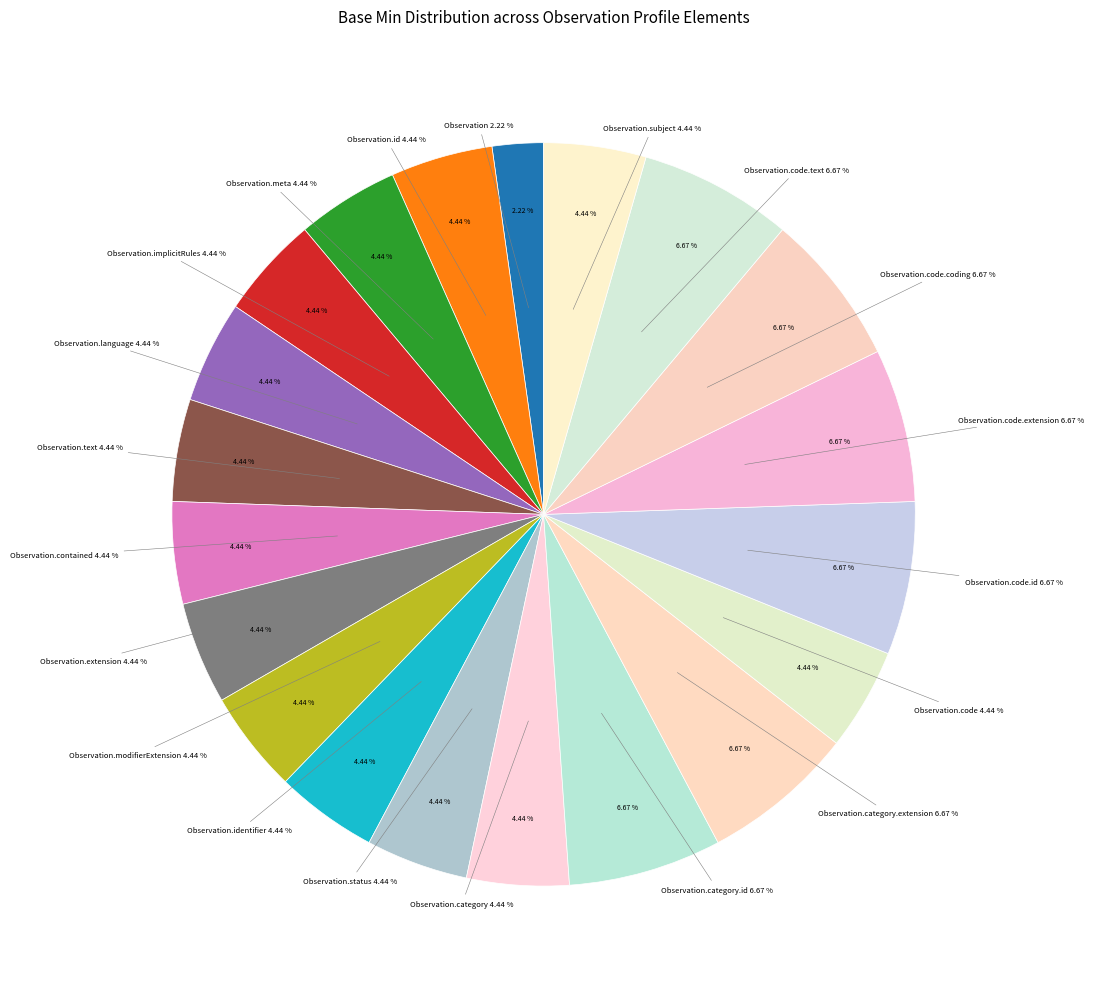

Combined, do Observation.meta and Observation.status account for over 50%?

No